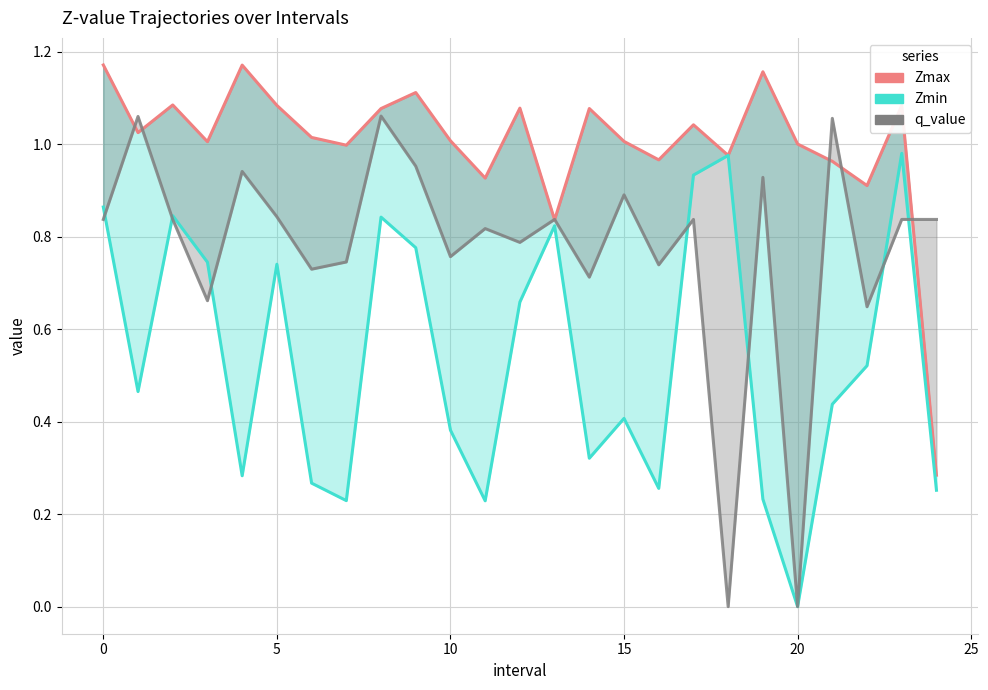

What is the label of the 20th point from the left?

19